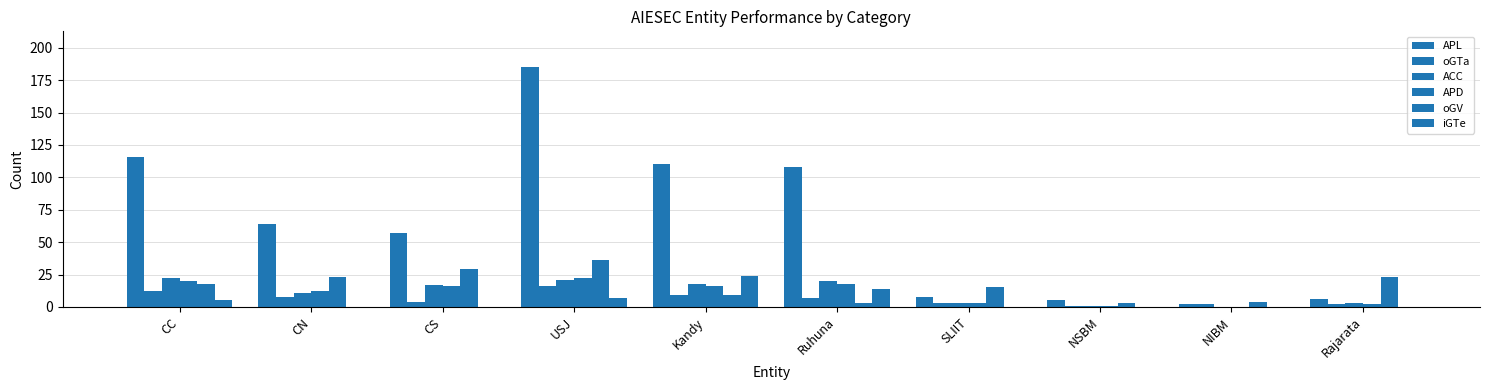

At which label does ACC first exceed 17?

CC